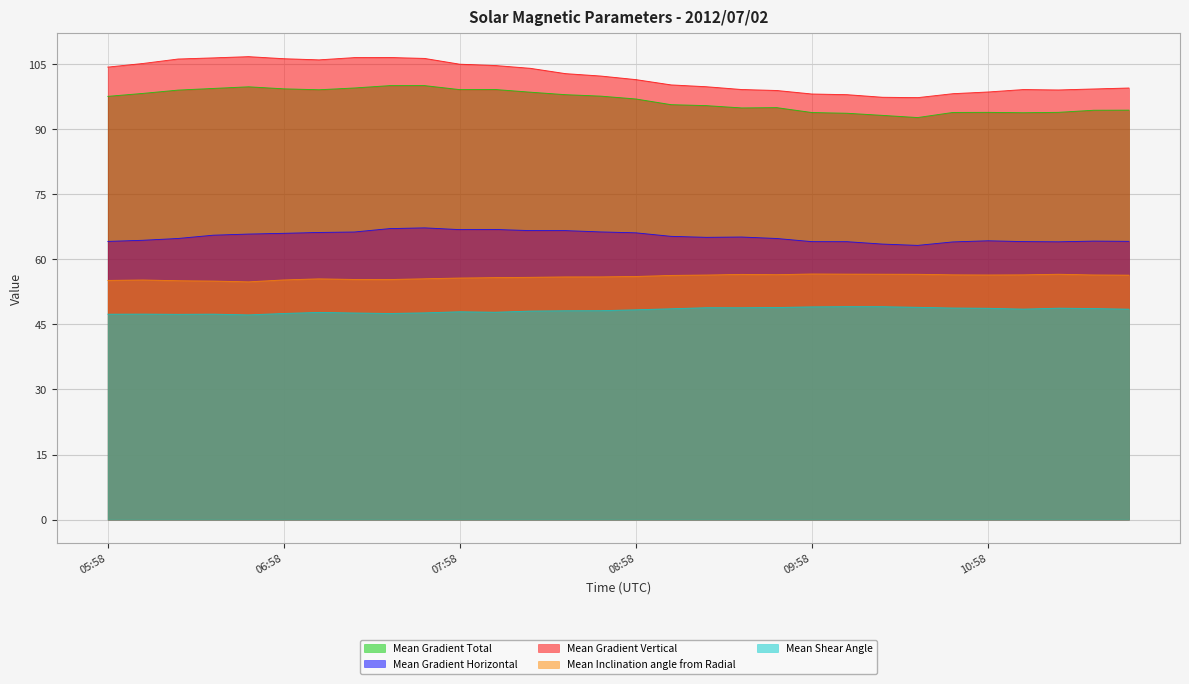

What position from the left is 07:58?

11